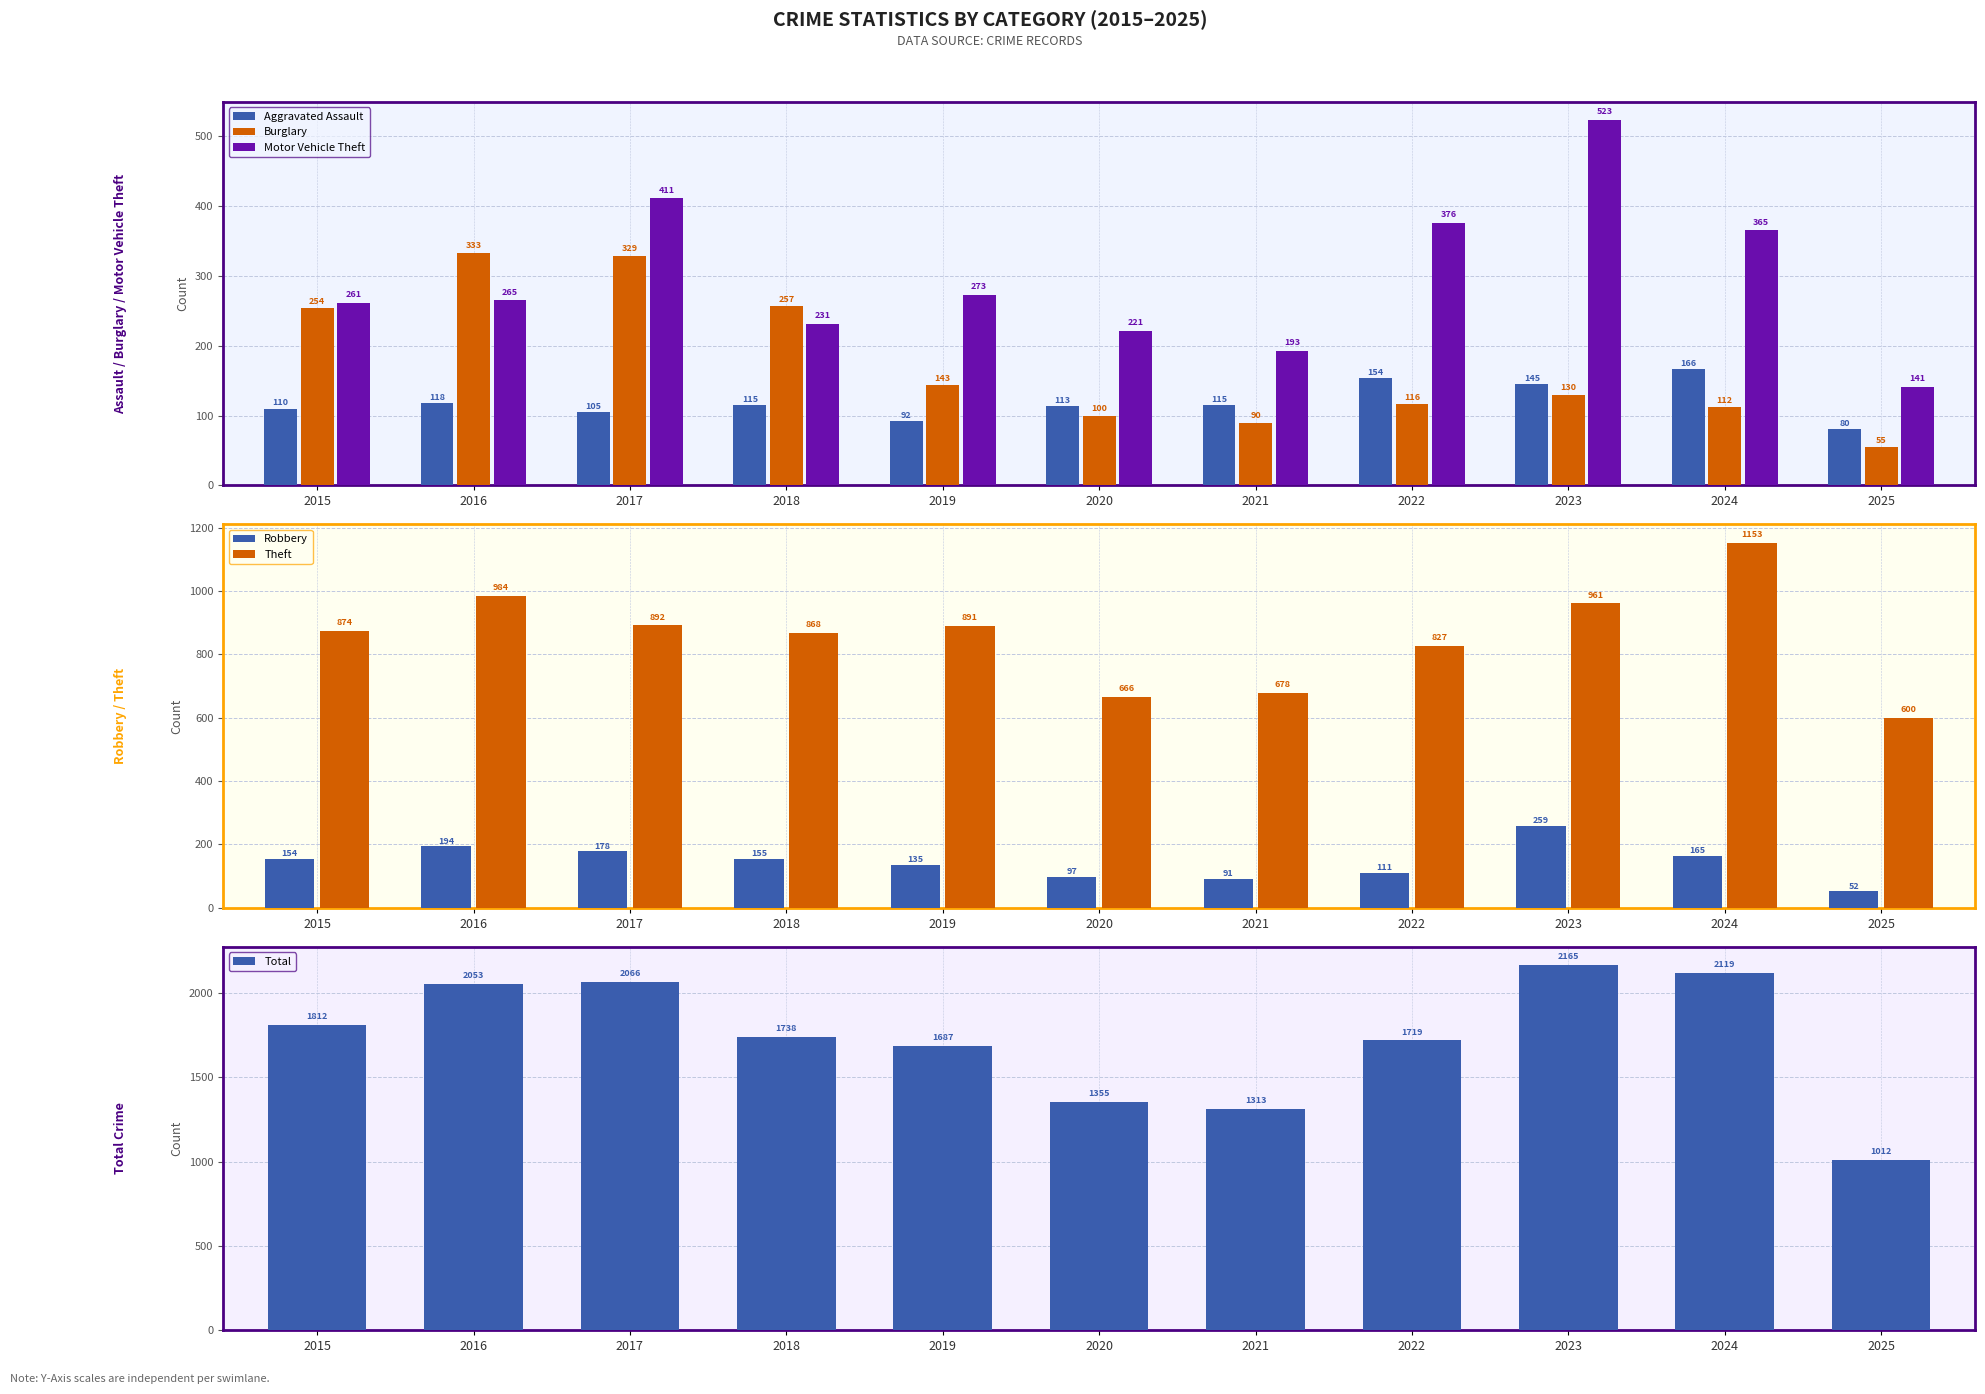

What is the sum of all Robbery values?

1591